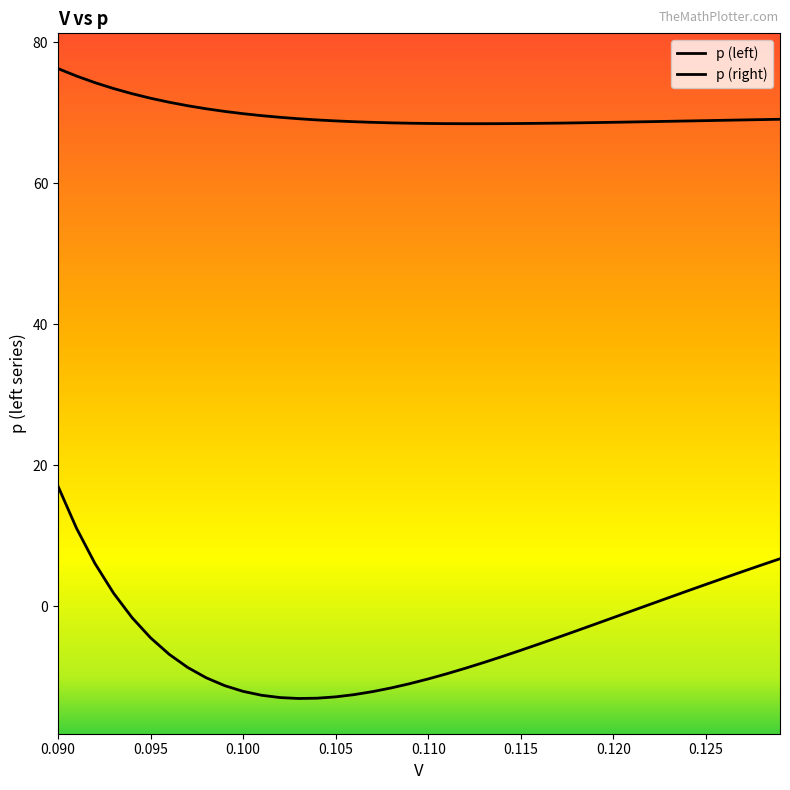

Which series has the widest spread of values?

p (right)